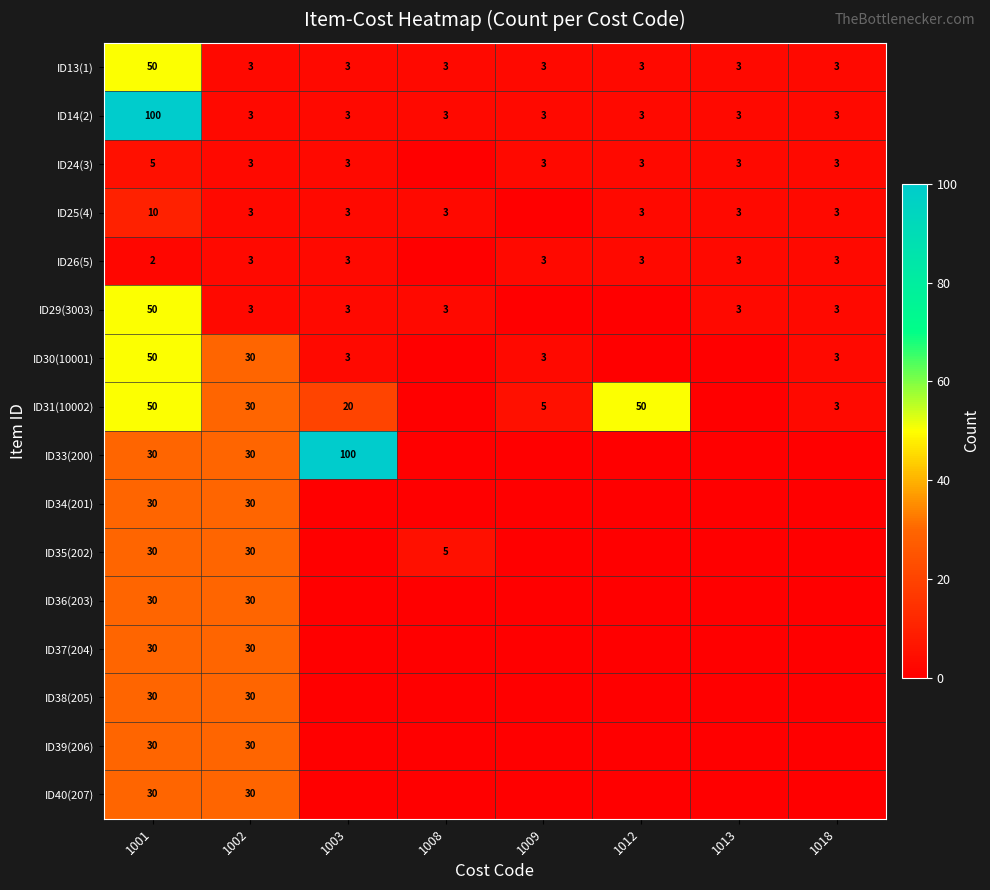

Between 1013 and 1009, which is larger?

1013